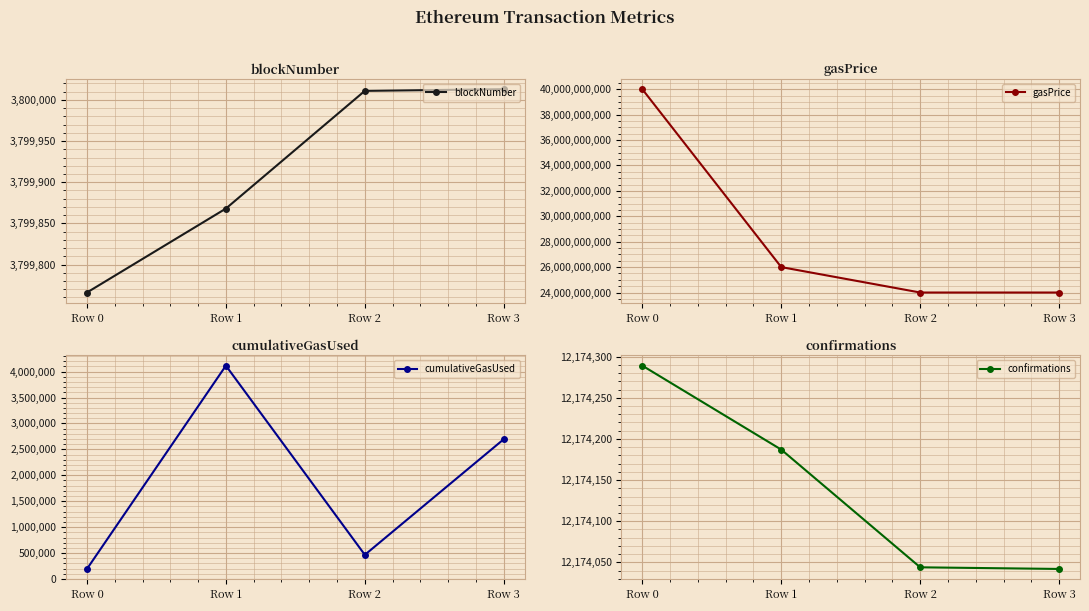

True or false: confirmations and blockNumber cross at least once.

False